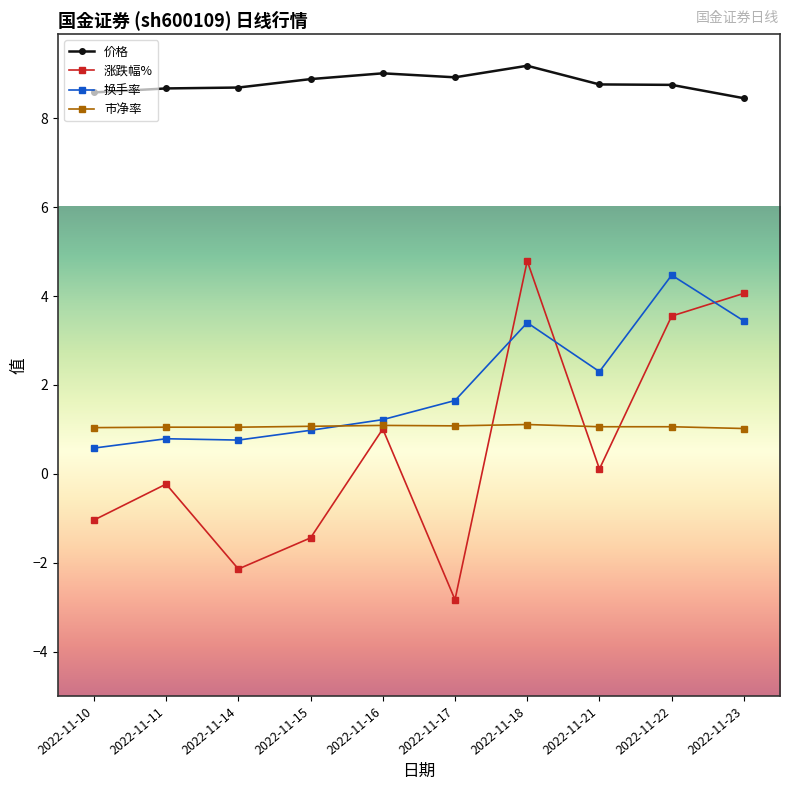

Which series changed the most between 2022-11-11 and 2022-11-15?

涨跌幅%